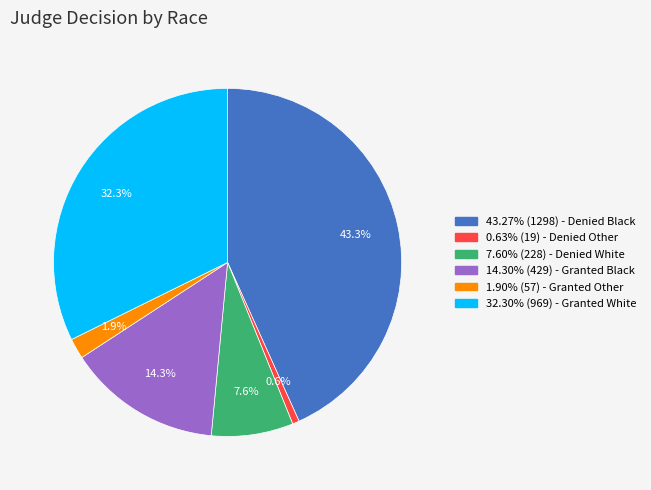

Is there any slice that represents more than half of the pie?

No